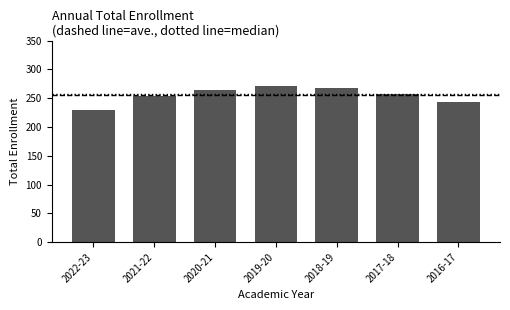

What is the value of the 4th bar from the left?

271